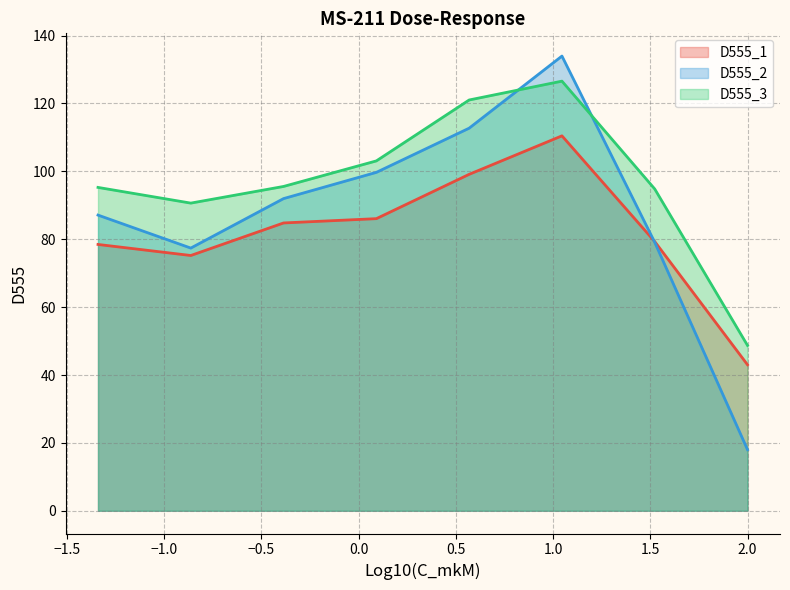

How many categories are shown in the chart?

8